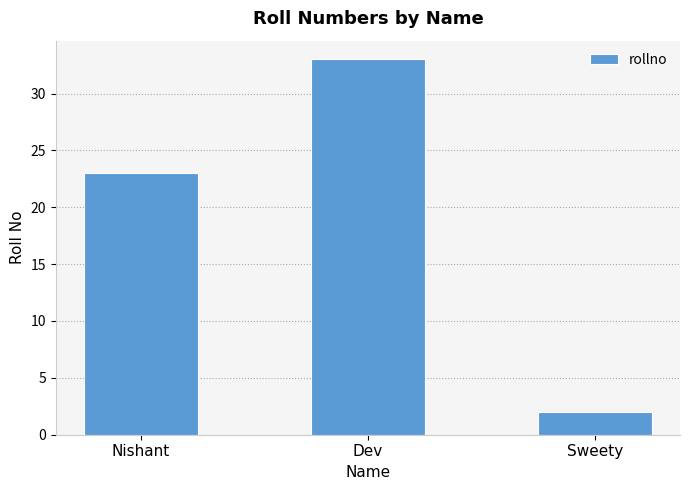

What is the maximum value shown in the chart?

33